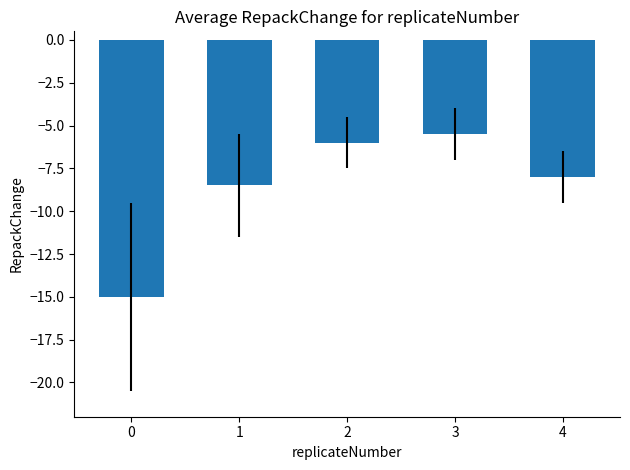

Reading left to right, transcribe all the data shown in this chart.

0=-15.0	1=-8.5	2=-6.0	3=-5.5	4=-8.0